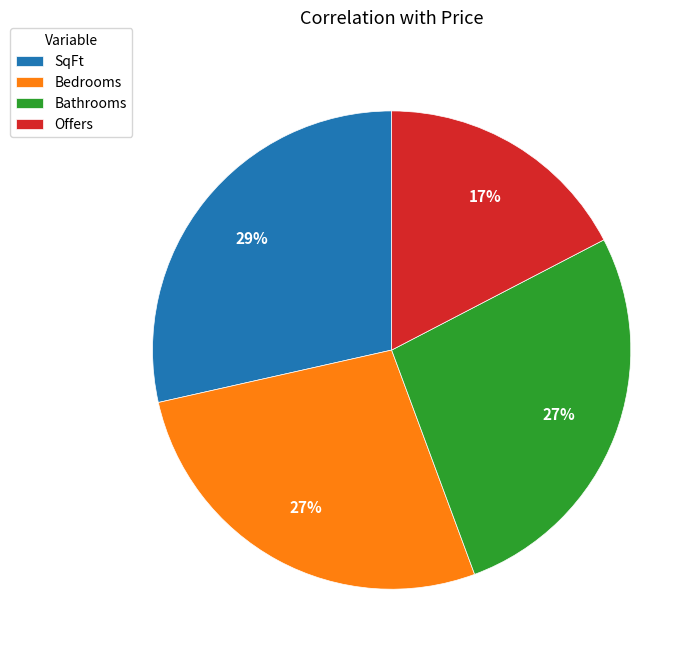

To the nearest percent, what portion does Bathrooms represent?

27%